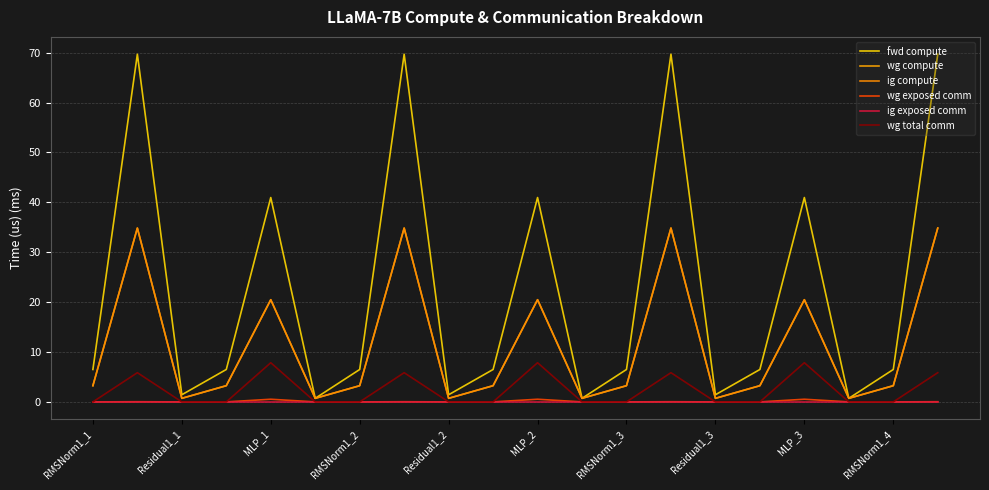

Does the chart display data point markers on the line(s)?

No